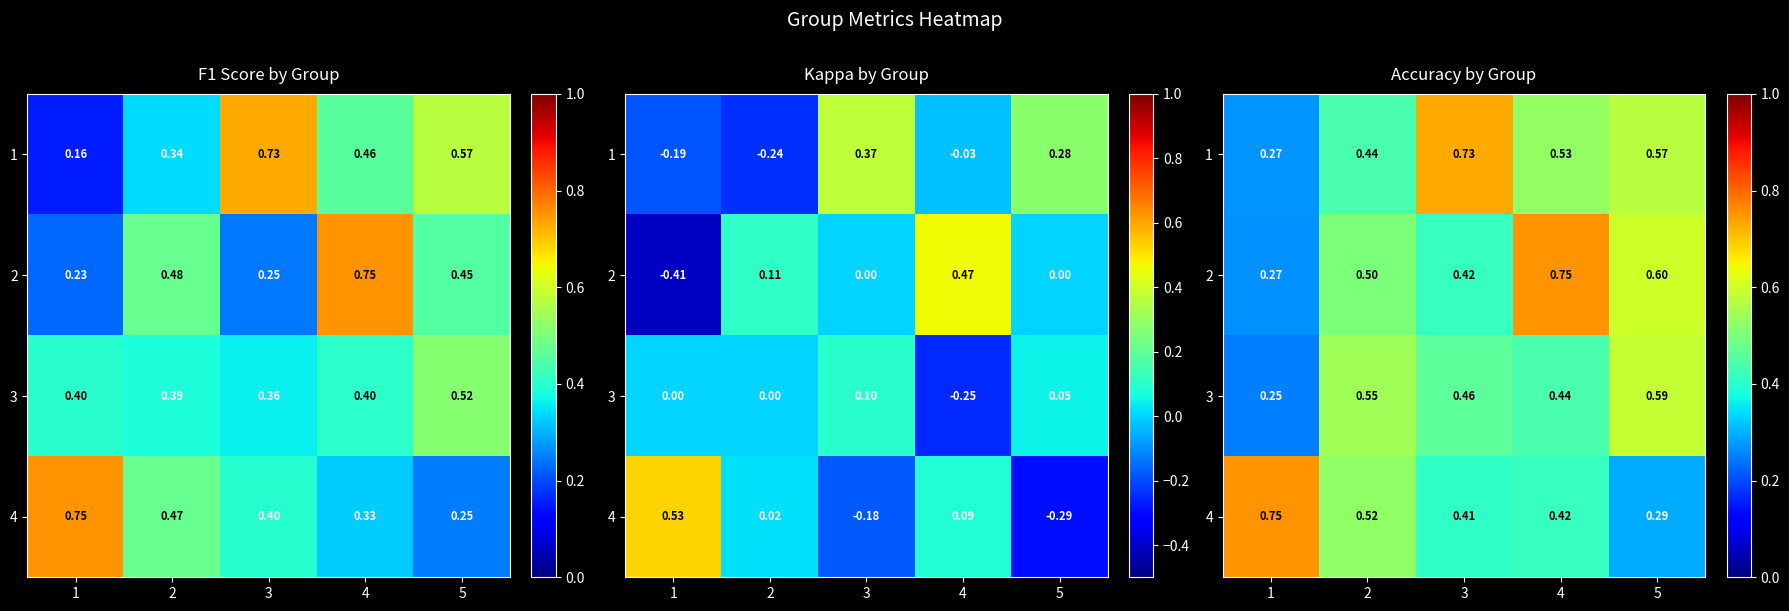

At which label is 3 closest to 0?

1